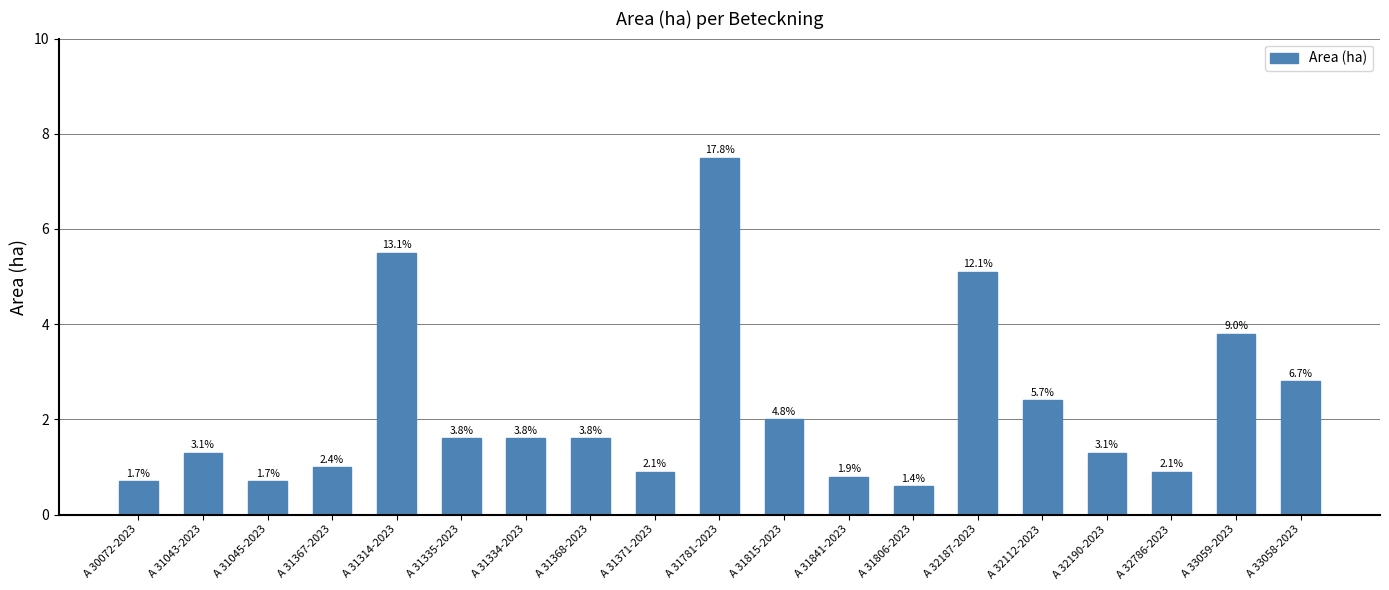

List the labels in order of value, largest first.

A 31781-2023, A 31314-2023, A 32187-2023, A 33059-2023, A 33058-2023, A 32112-2023, A 31815-2023, A 31335-2023, A 31334-2023, A 31368-2023, A 31043-2023, A 32190-2023, A 31367-2023, A 31371-2023, A 32786-2023, A 31841-2023, A 30072-2023, A 31045-2023, A 31806-2023